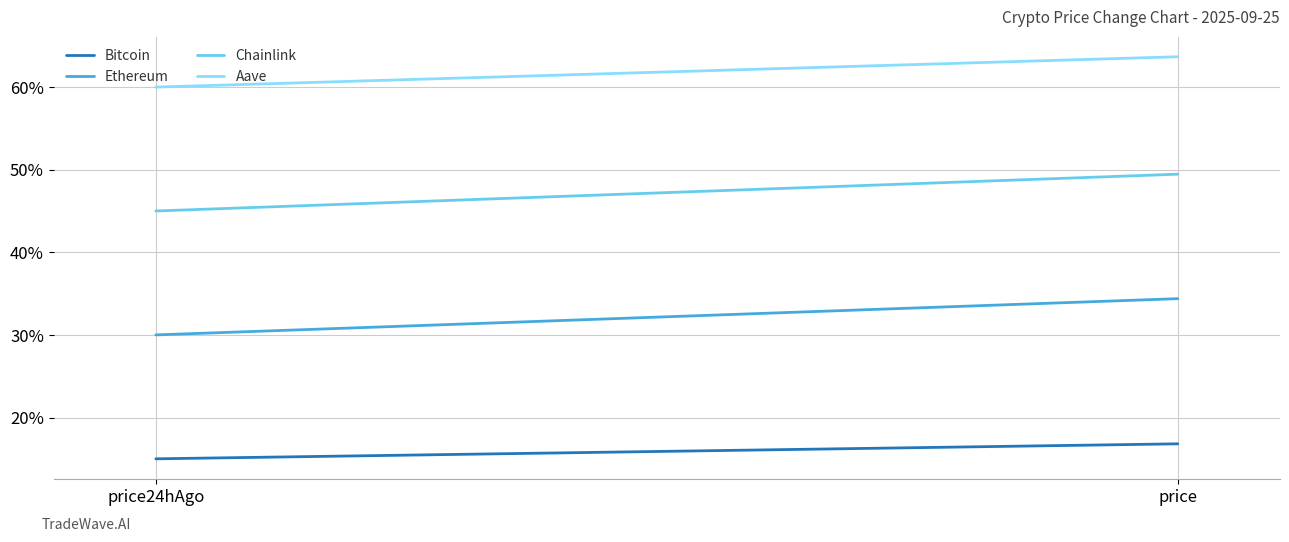

Reading left to right, extract all data points from this chart.

Bitcoin: 15.0	16.8
Ethereum: 30.0	34.4
Chainlink: 45.0	49.5
Aave: 60.0	63.7